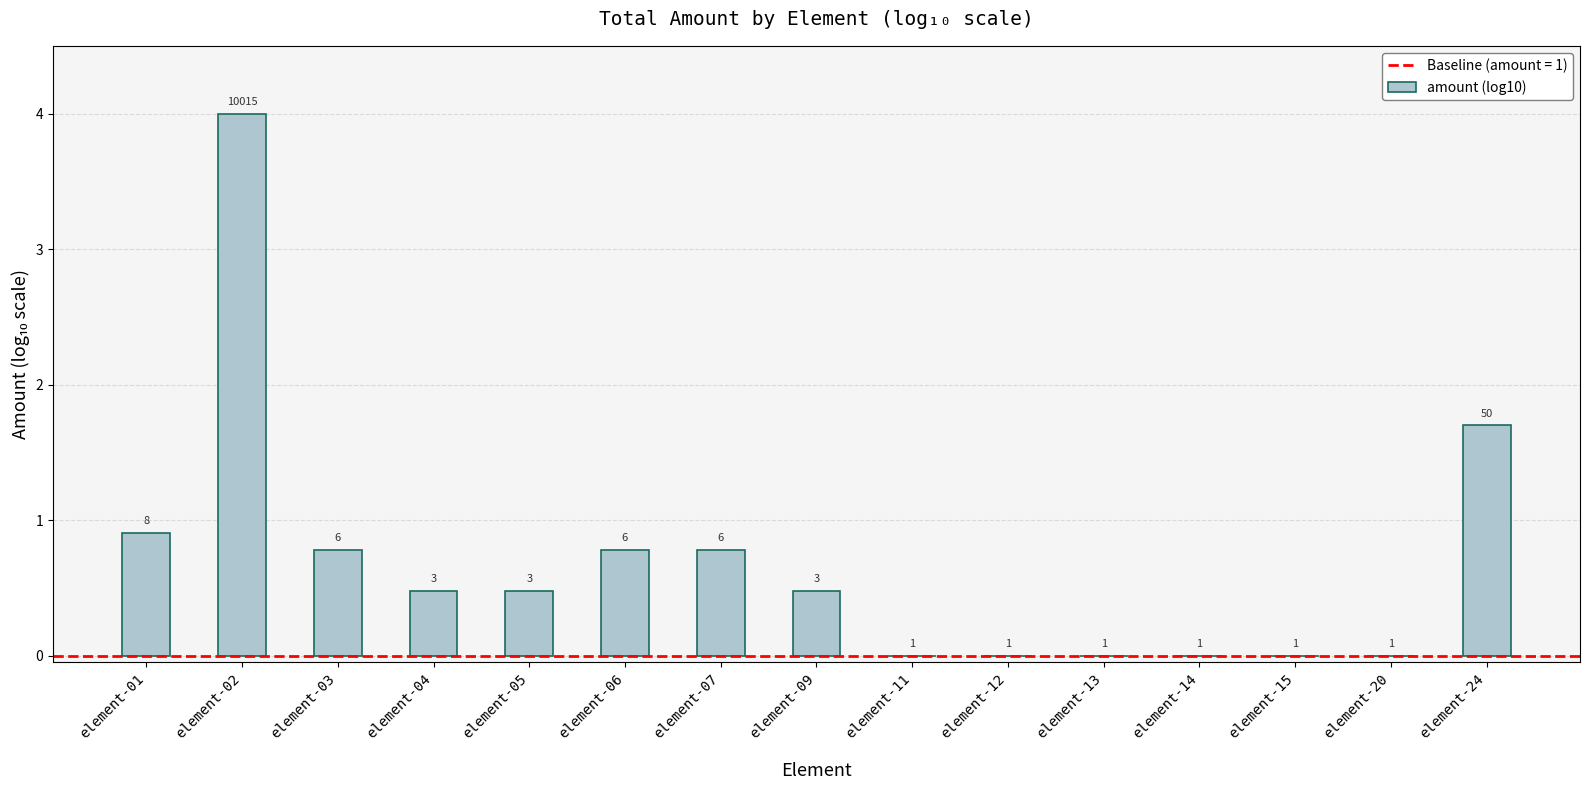

List the labels in order of value, largest first.

element-02, element-24, element-01, element-03, element-06, element-07, element-04, element-05, element-09, element-11, element-12, element-13, element-14, element-15, element-20